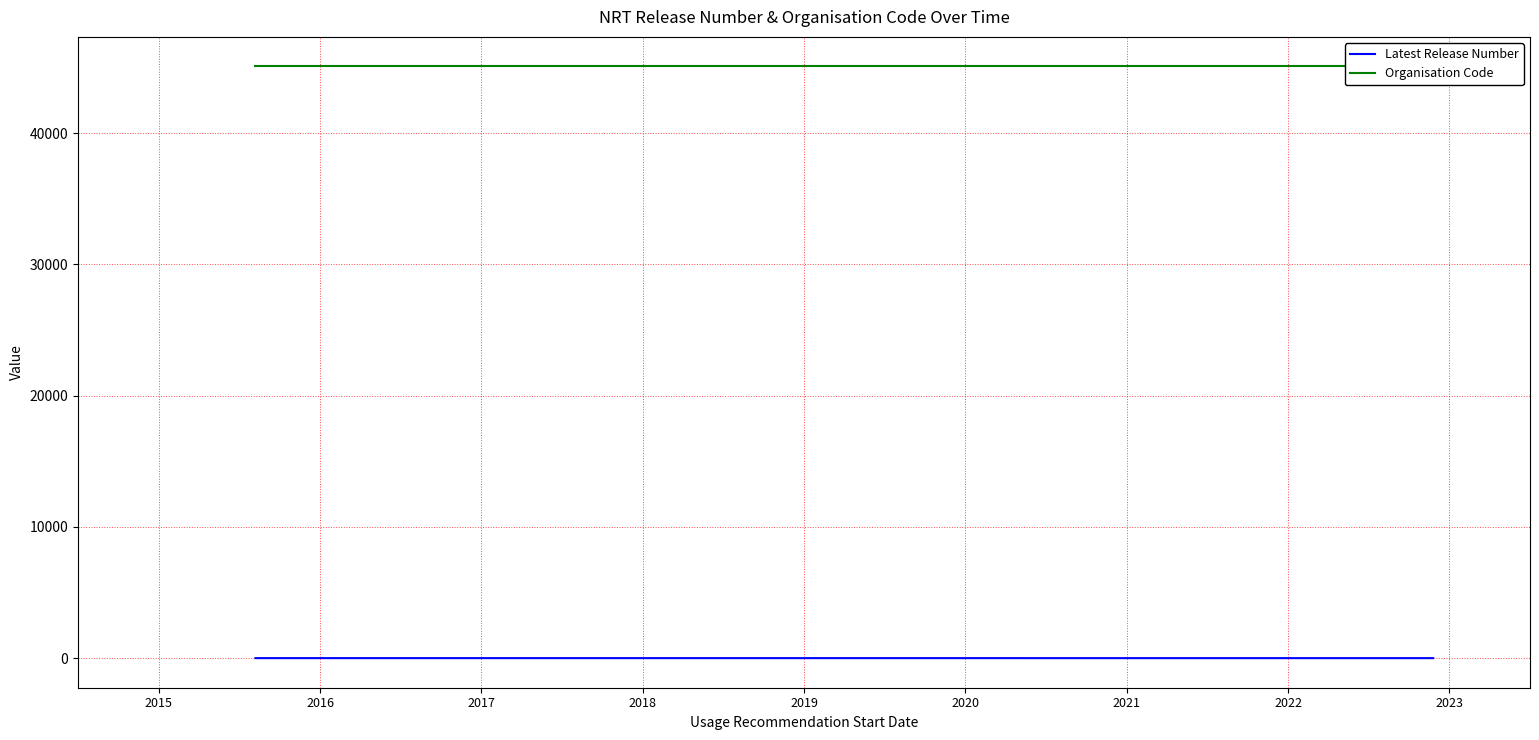

How many categories are shown in the chart?

5